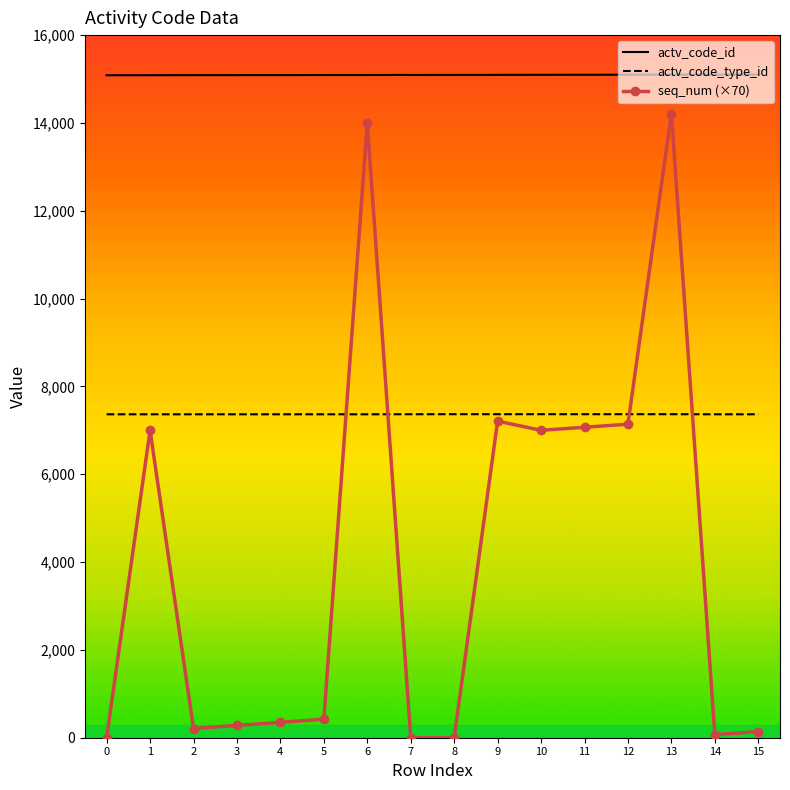

True or false: actv_code_type_id and actv_code_id cross at least once.

False